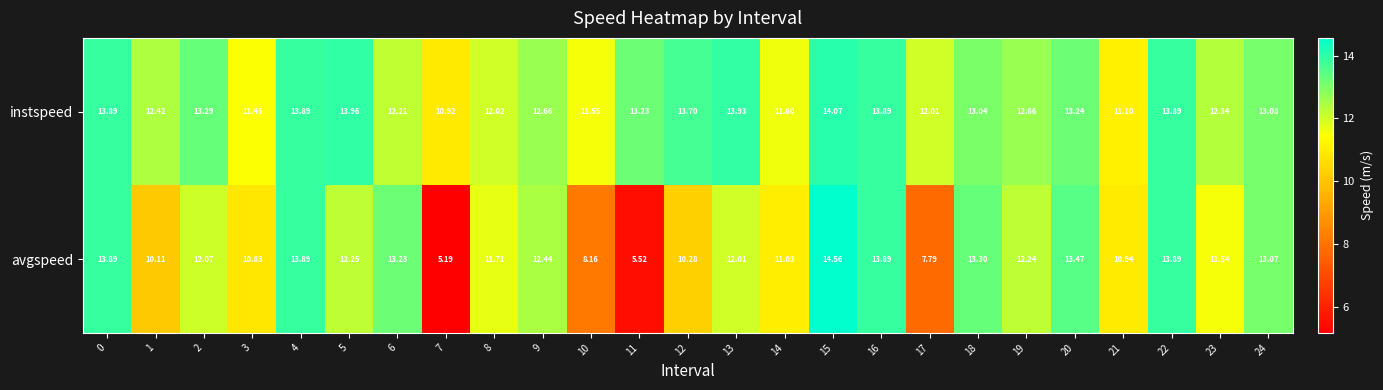

Rank the series by their average value, from highest to lowest.

instspeed, avgspeed